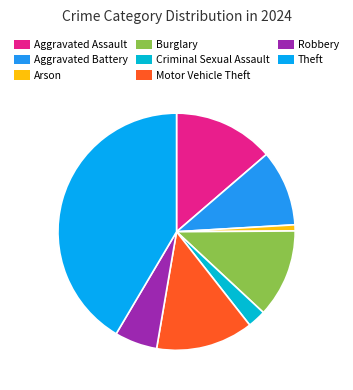

Which category has the biggest portion of the pie?

Theft